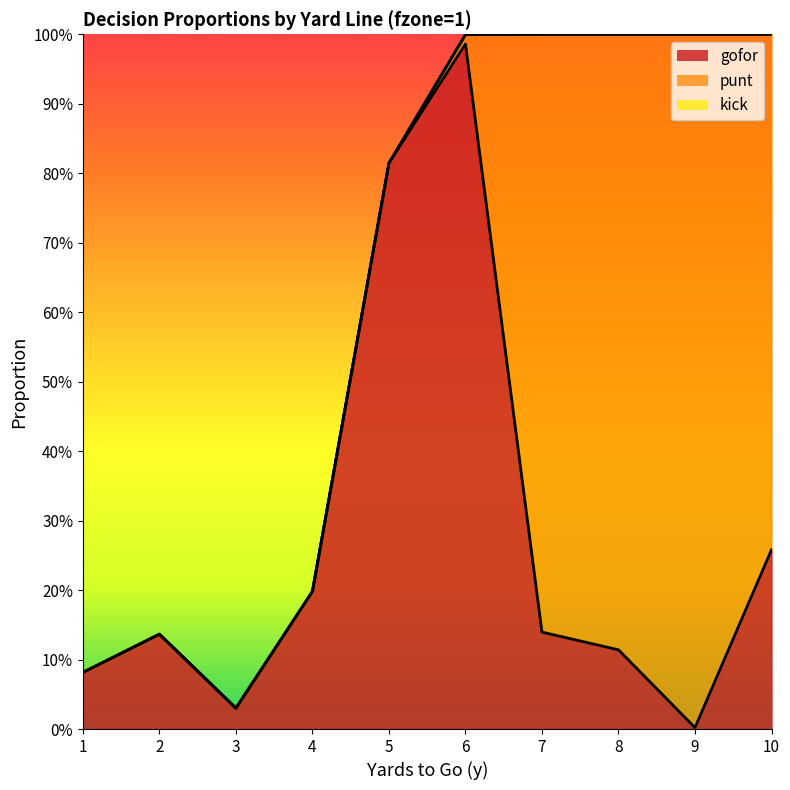

True or false: kick has more than 0 interior local peaks.

False